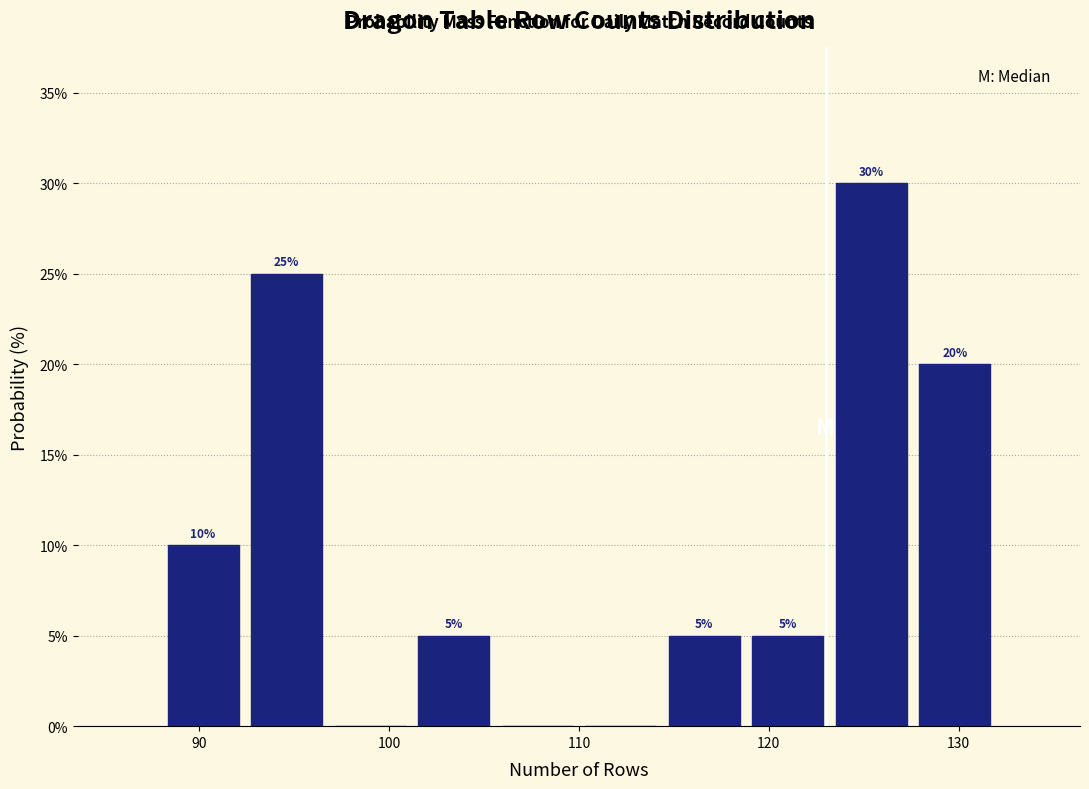

Which range on the x-axis has the tallest bar?

123.2 to 127.6